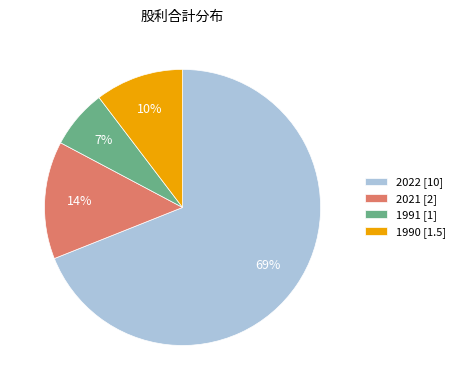

Count the number of slices in the pie.

4